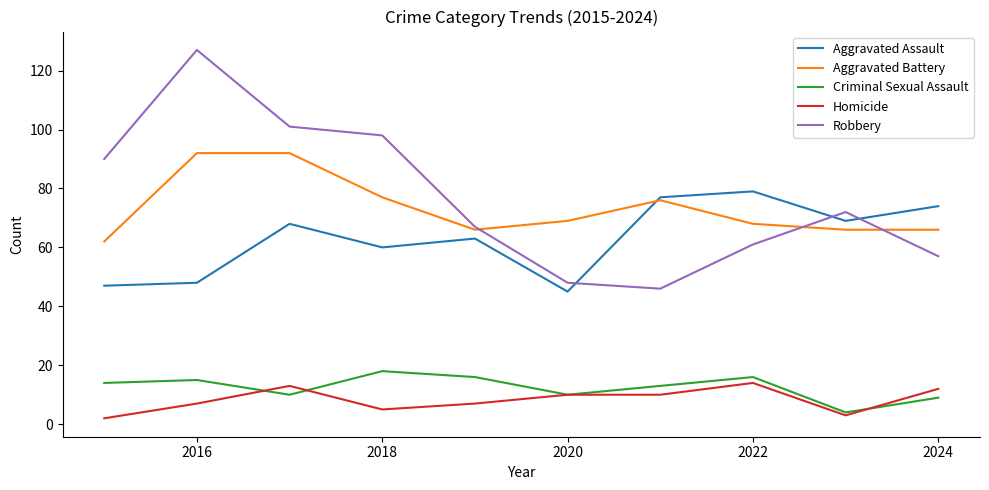

How many lines are shown in the chart?

5